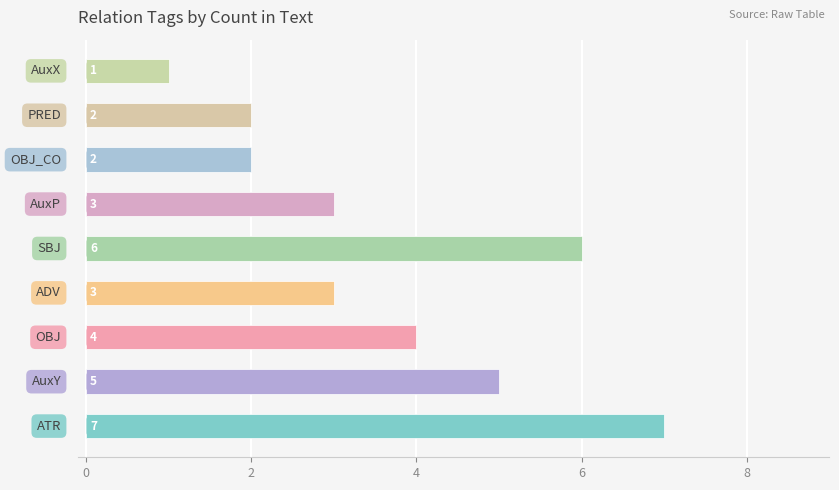

How many values are between 2 and 5?

6